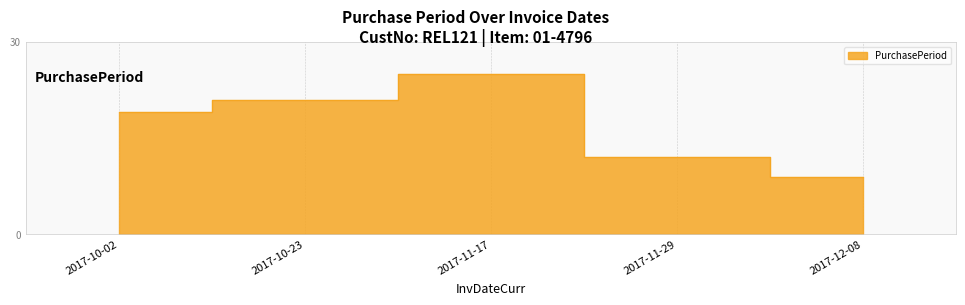

Rank the categories by value from lowest to highest.

2017-12-08, 2017-11-29, 2017-10-02, 2017-10-23, 2017-11-17